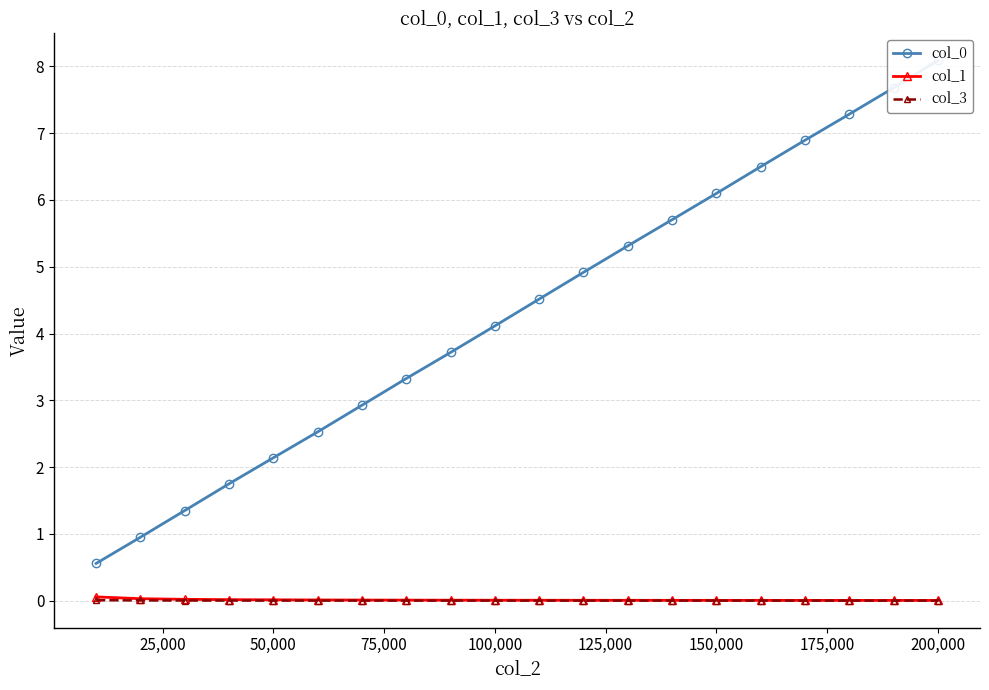

Which series has the largest range (max minus min)?

col_0